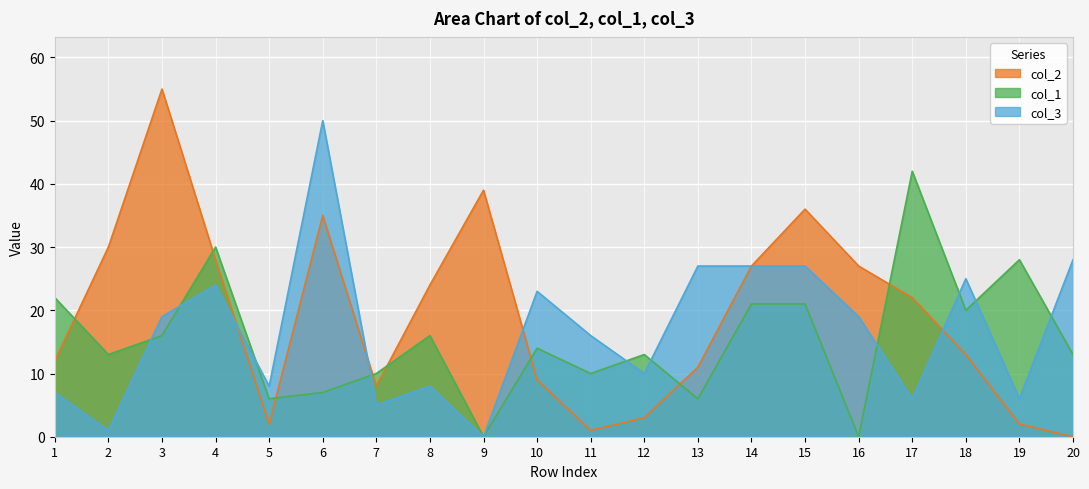

Is the value of col_3 at 20 greater than the value of col_1 at 9?

Yes